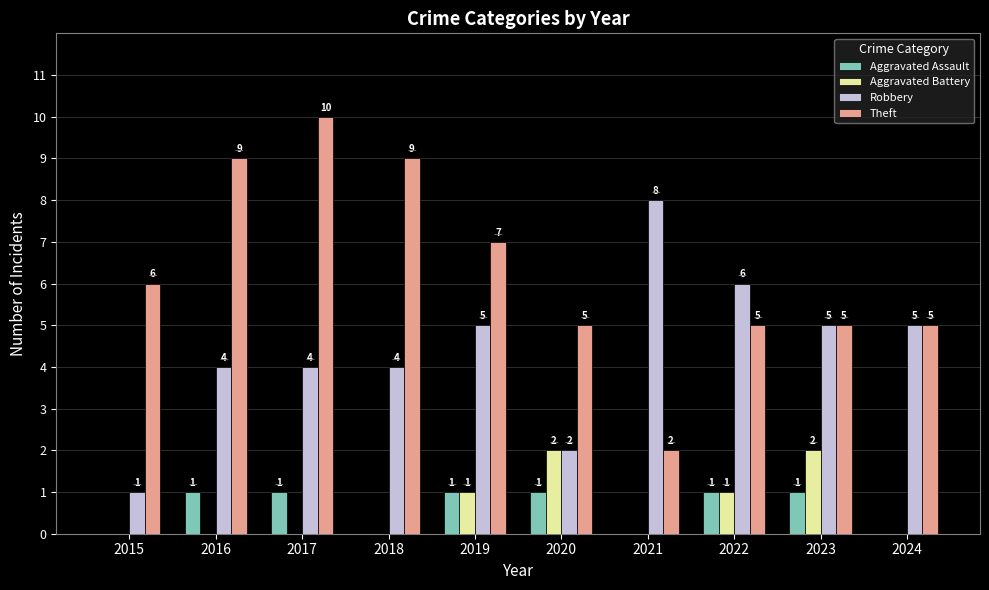

Where is Theft nearest to the value 6?

2015